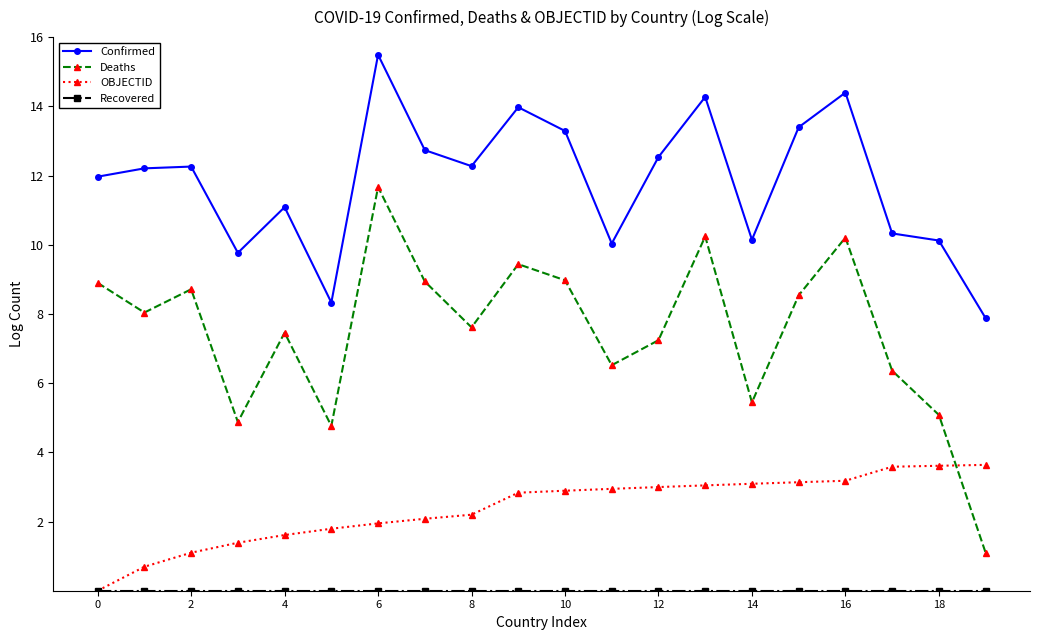

What is the maximum value for OBJECTID?

3.6